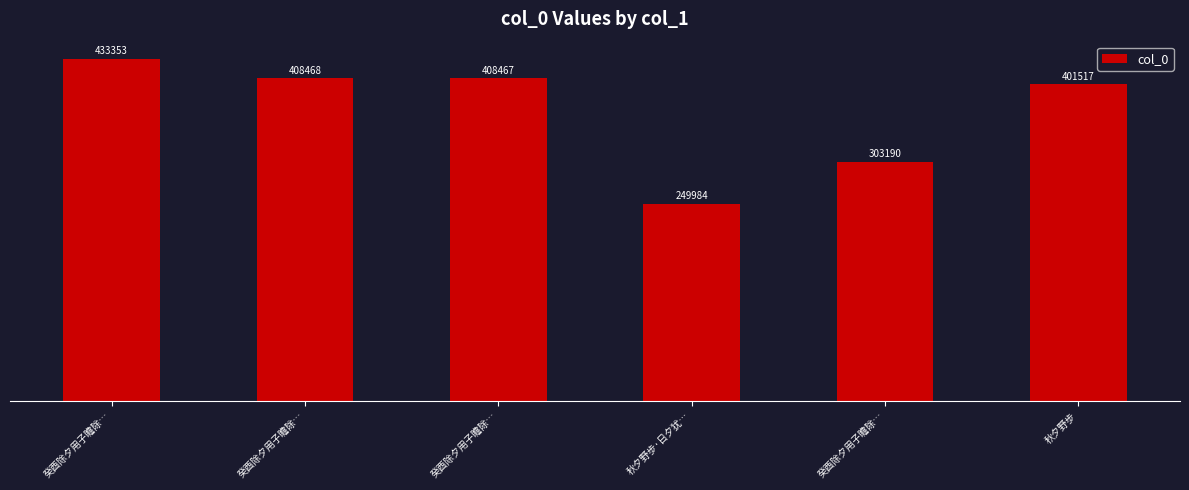

Which label corresponds to the largest value in the chart?

癸酉除夕用子瞻除…